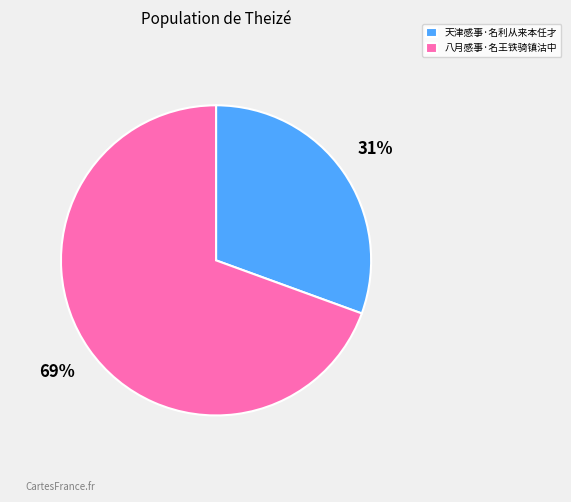

Approximately how many times larger is the value at 天津感事·名利从来本任才 compared to 八月感事·名王铁骑镇沽中?

0.4